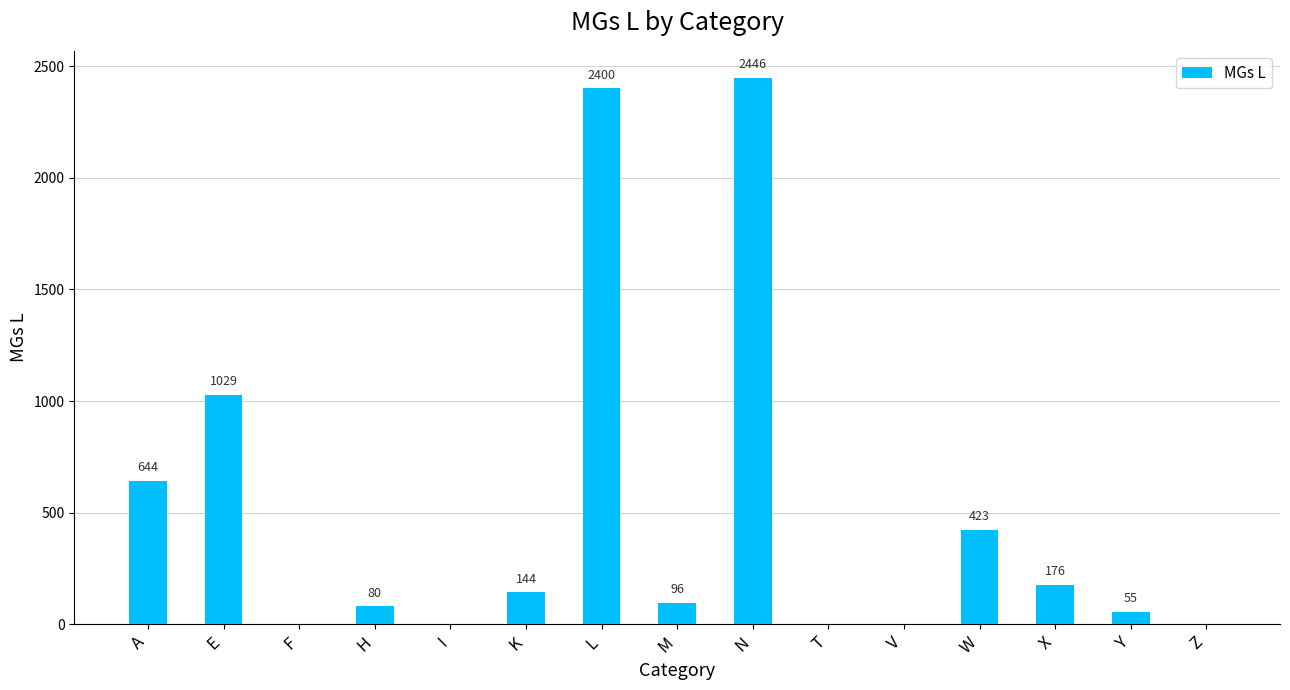

Between N and T, which is larger?

N